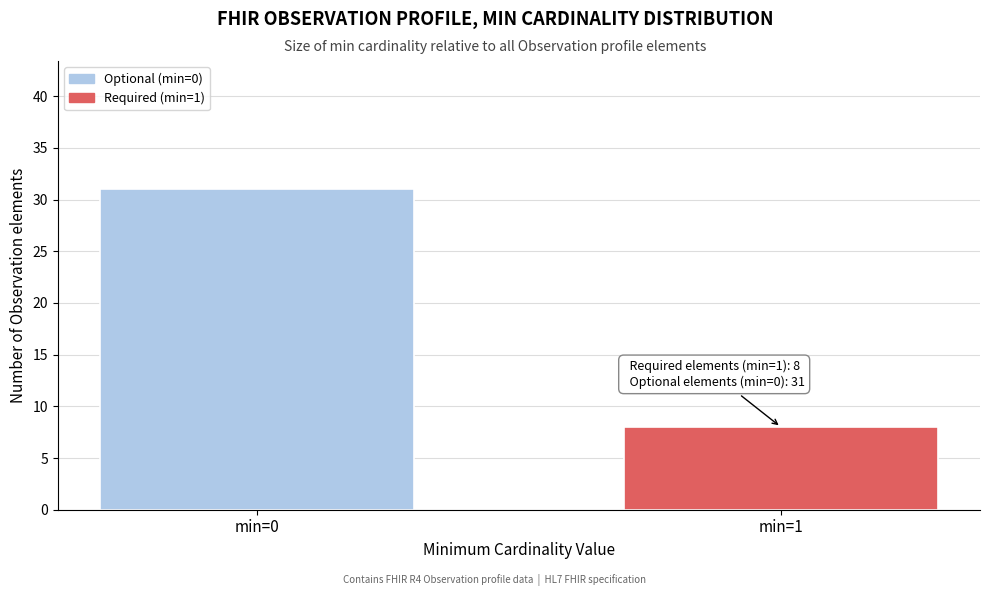

Reading left to right, list all the values displayed in this chart.

min=0=31	min=1=8